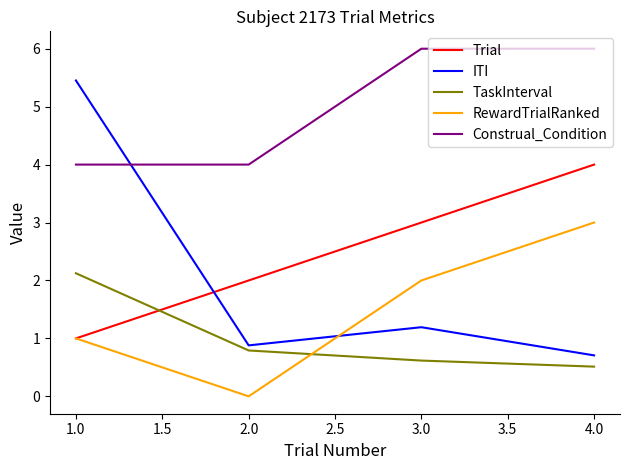

Which series has the widest spread of values?

ITI